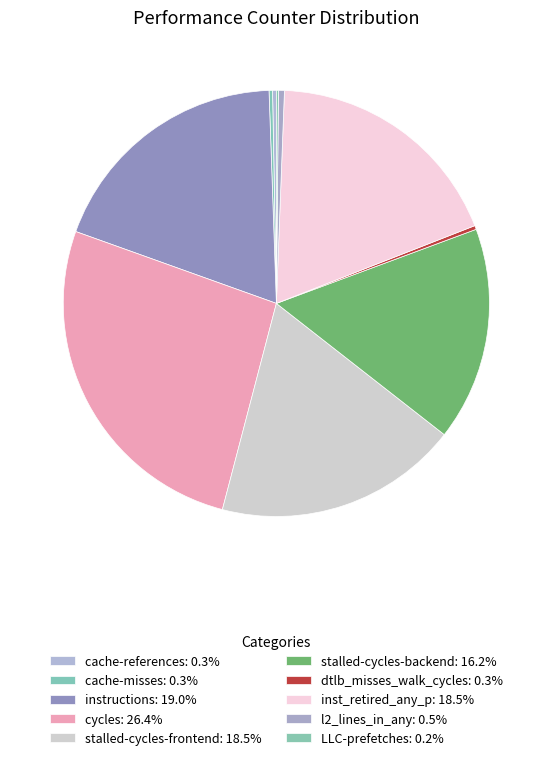

To the nearest percent, what is the combined percentage of cycles and instructions?

45%